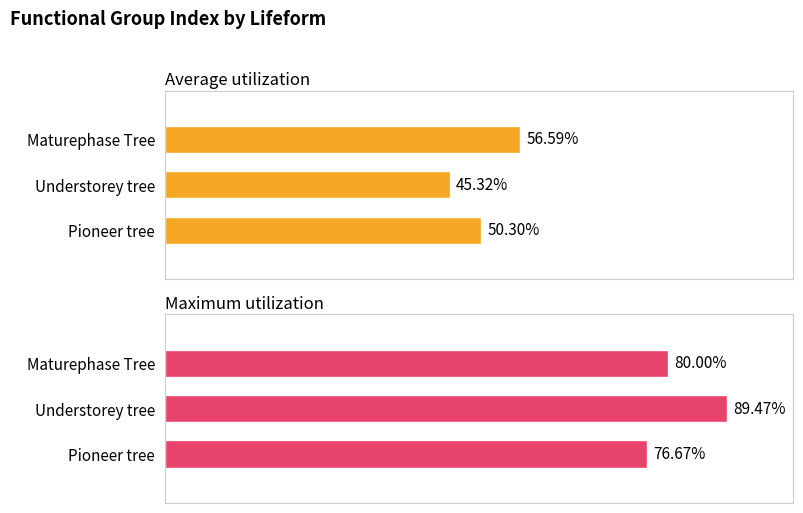

Which series has the widest spread of values?

Maximum utilization